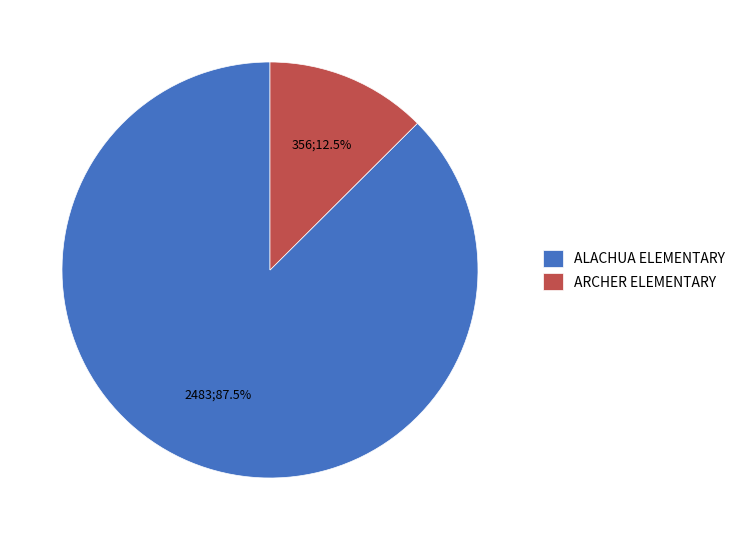

Rank the categories by value from lowest to highest.

ARCHER ELEMENTARY, ALACHUA ELEMENTARY